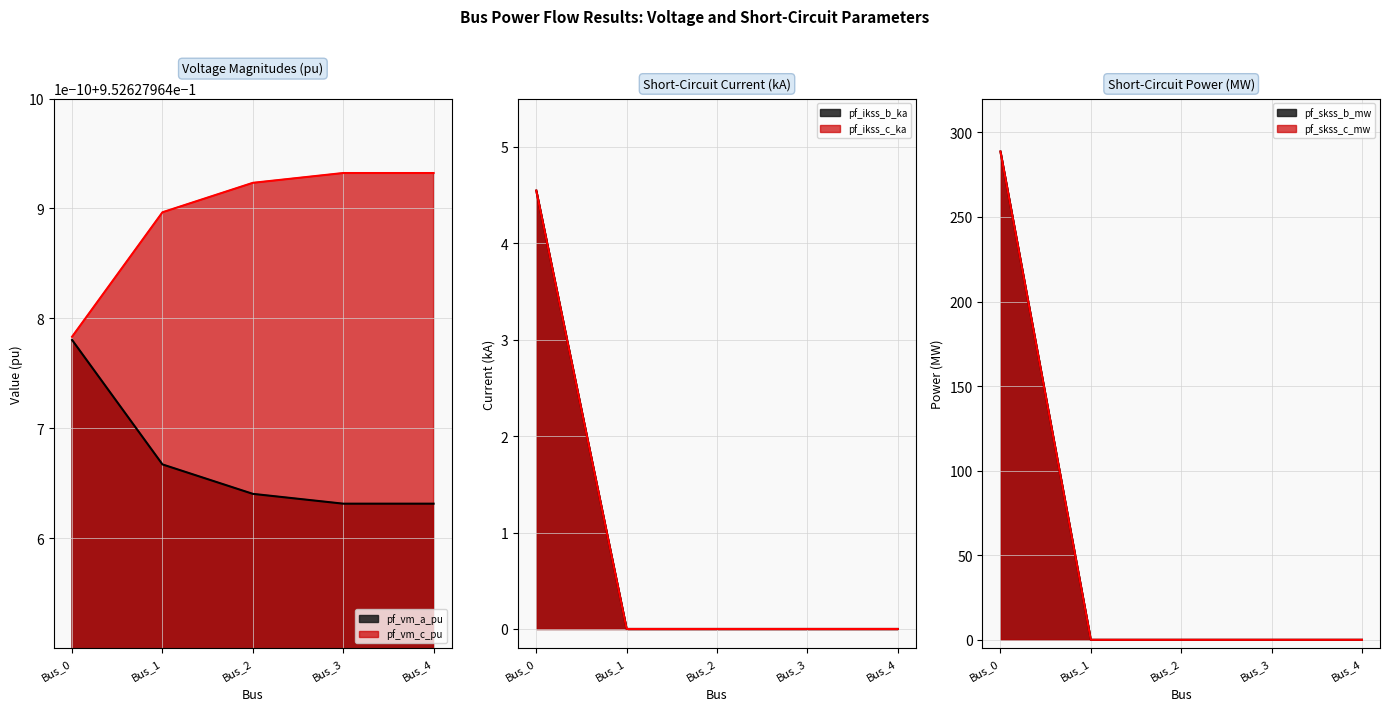

What is the difference between the maximum and second lowest values in the pf_skss_b_mw series?

288.7